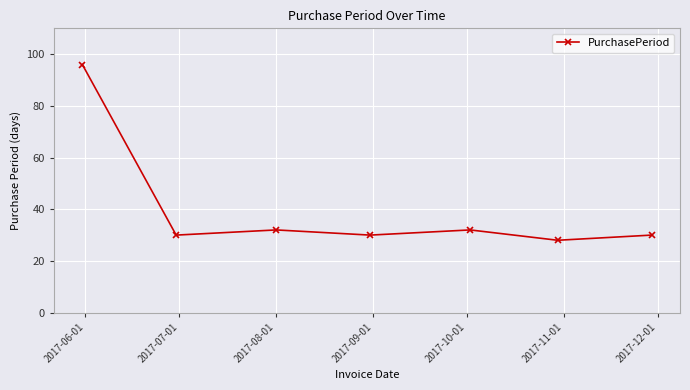

What is the value of the 4th point from the left?

30